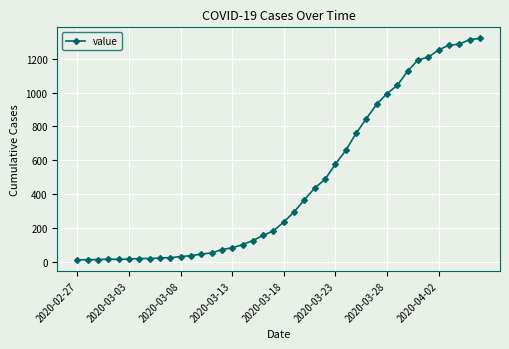

What is the maximum value shown in the chart?

1319